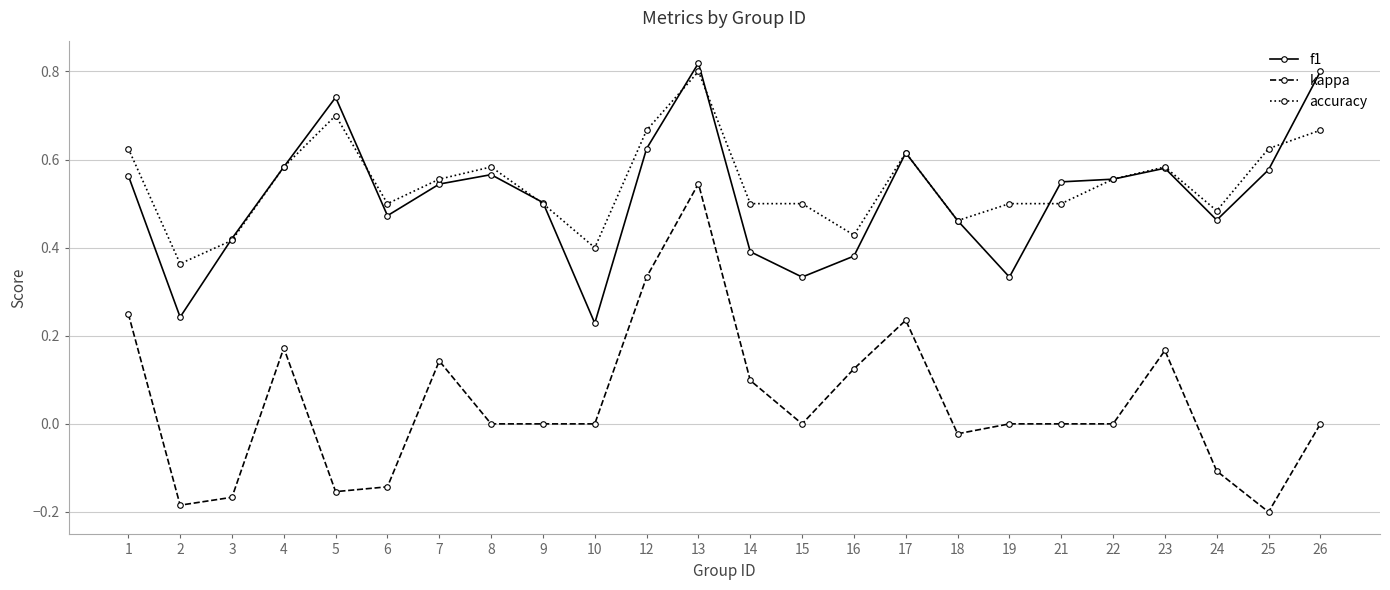

Count the accuracy values in the range 0 to 1.

24